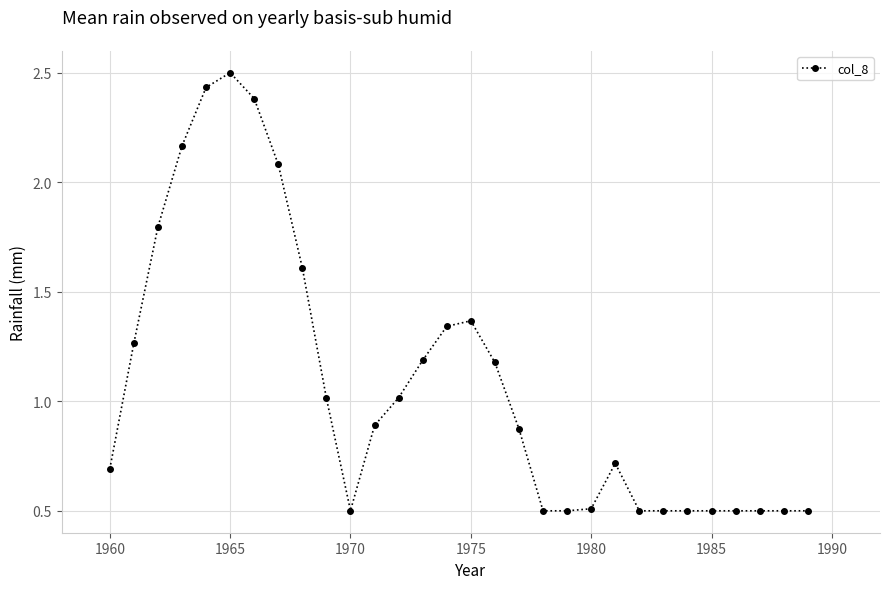

What is the minimum value shown in the chart?

0.5